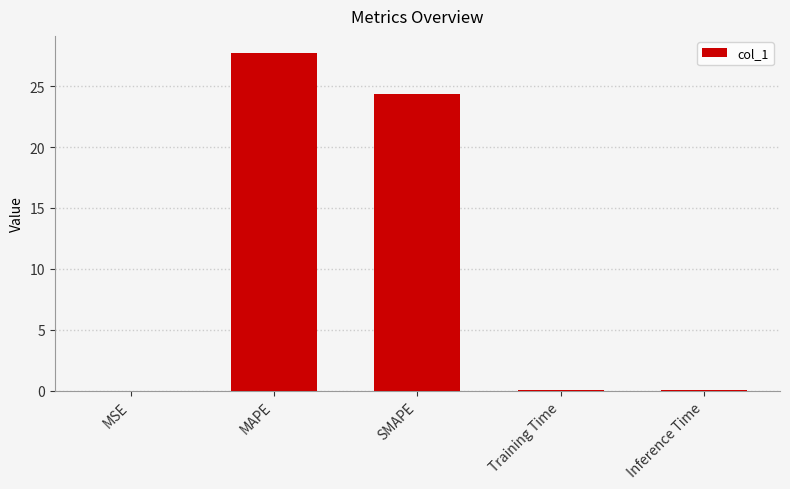

What value does the data have at MAPE?

27.7